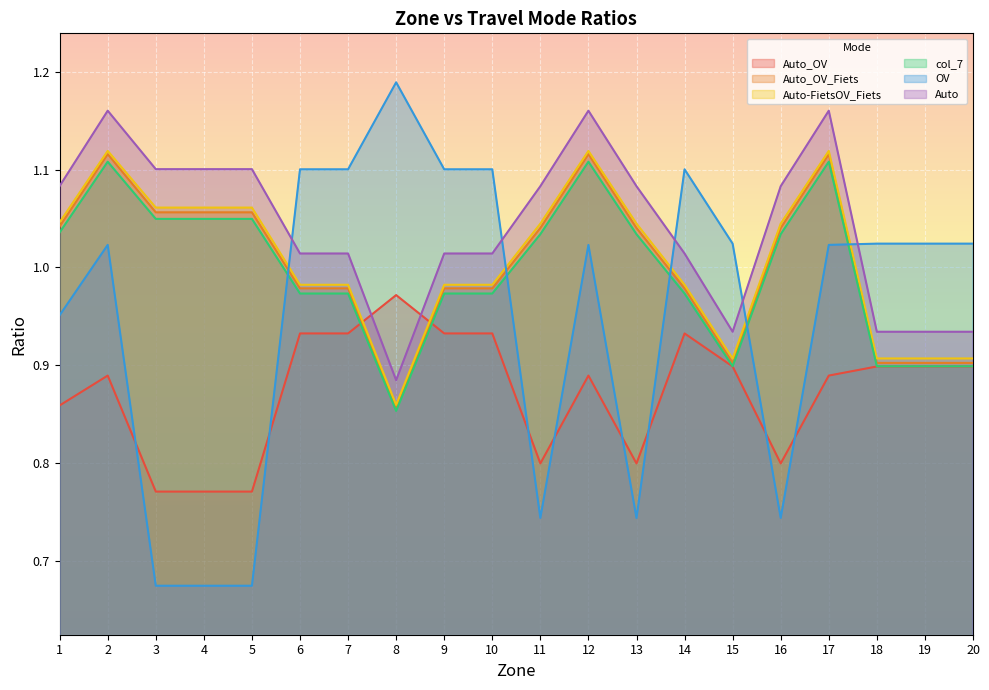

The Auto series shows 1.1 at 4. True or false?

True